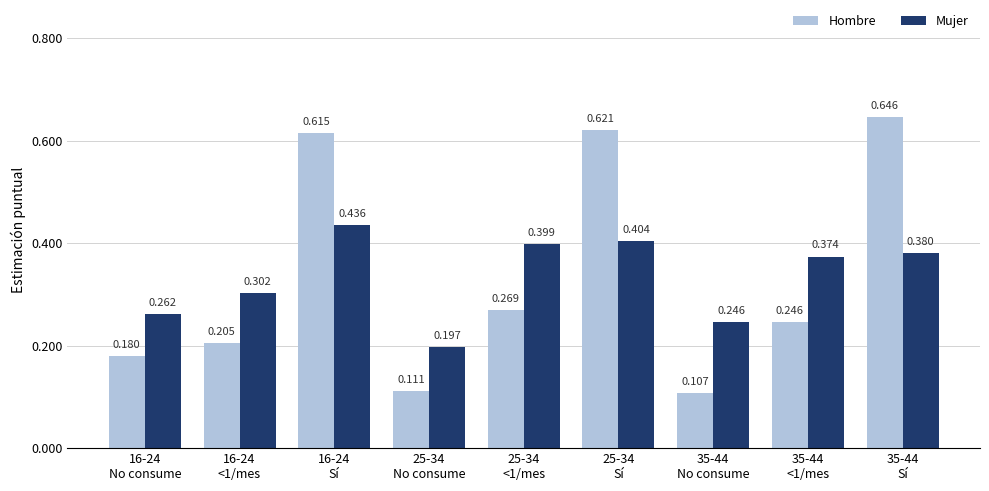

Which series has the largest range (max minus min)?

Hombre